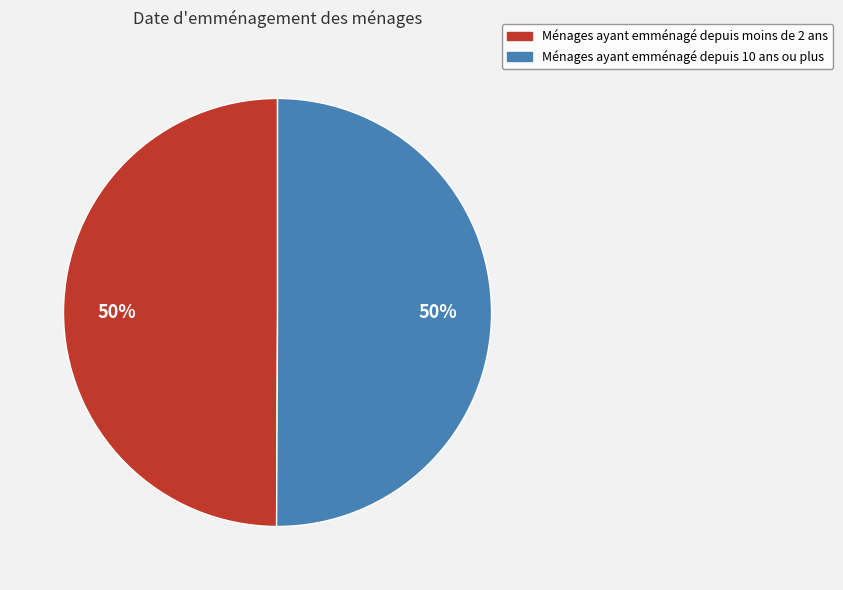

To the nearest percent, what is the difference between the largest and smallest slice percentages?

0%